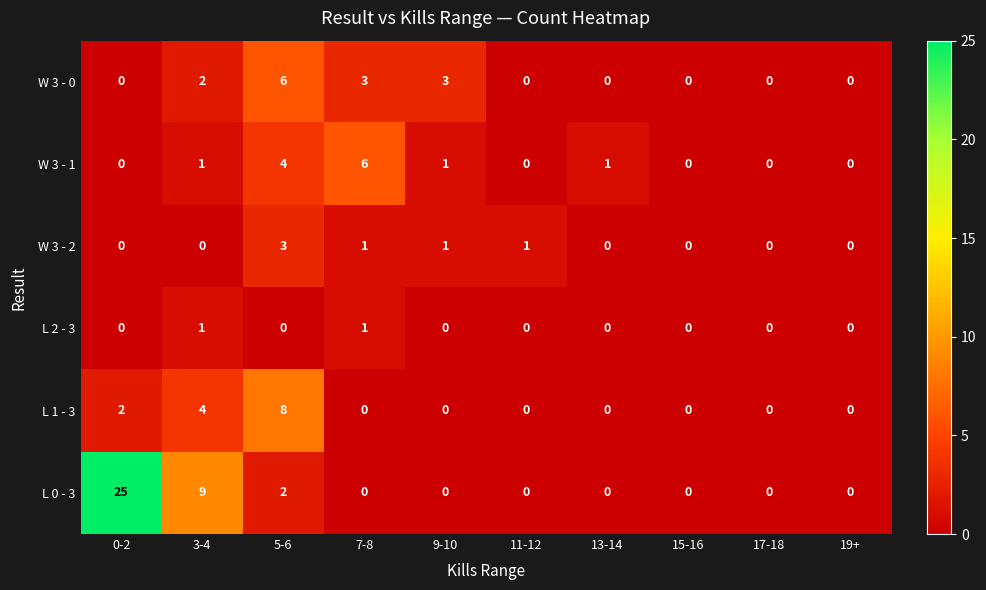

What is the maximum value for W 3 - 0?

6